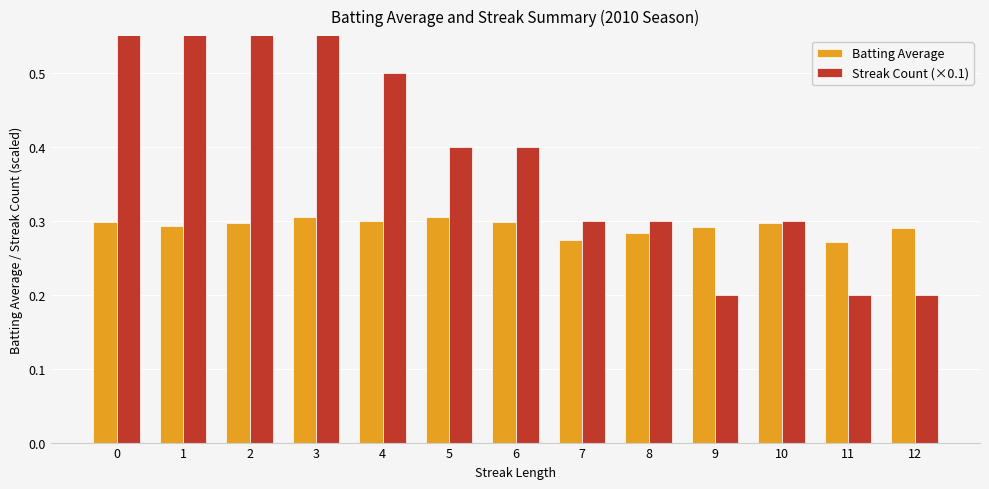

Which series has the largest total across all categories?

Streak Count (×0.1)